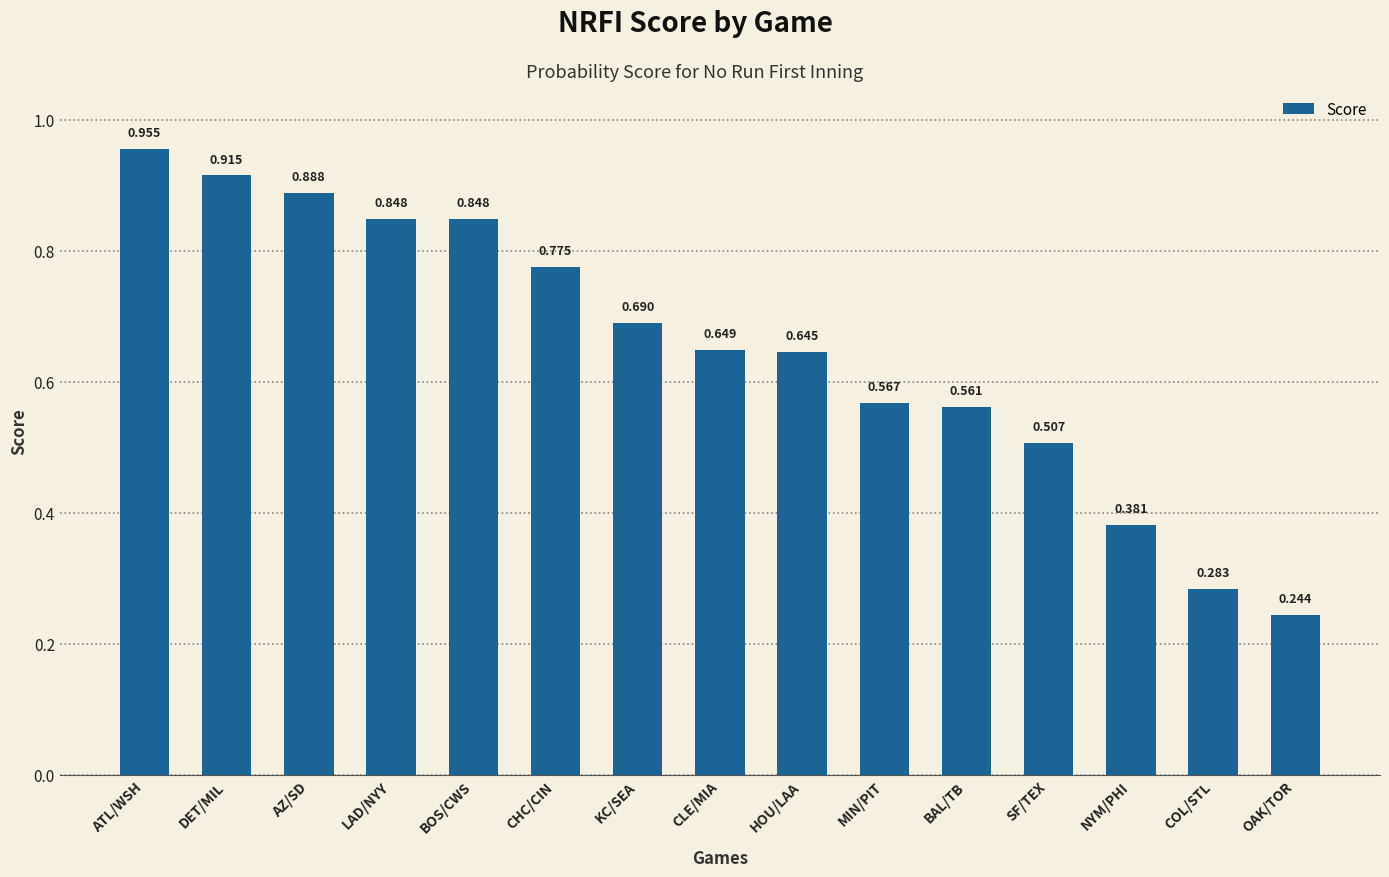

What is the change in value from AZ/SD to CHC/CIN?

-0.1